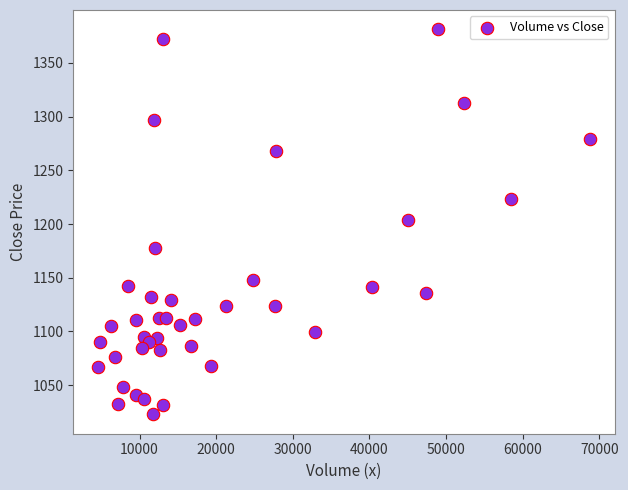

What is the range of Y values (max minus min)?

358.8